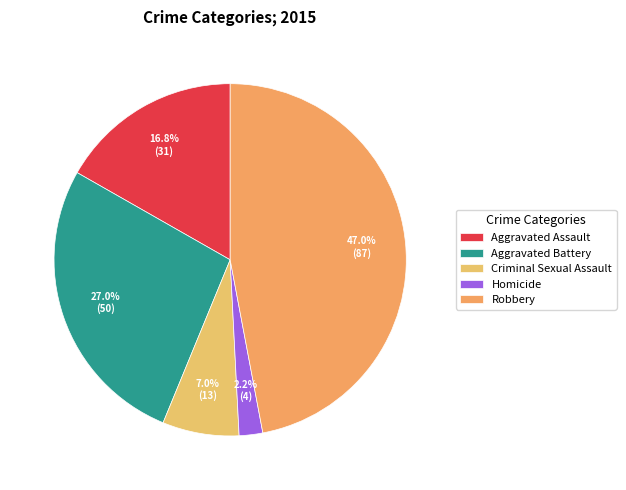

True or false: Robbery accounts for 34% of the total.

False